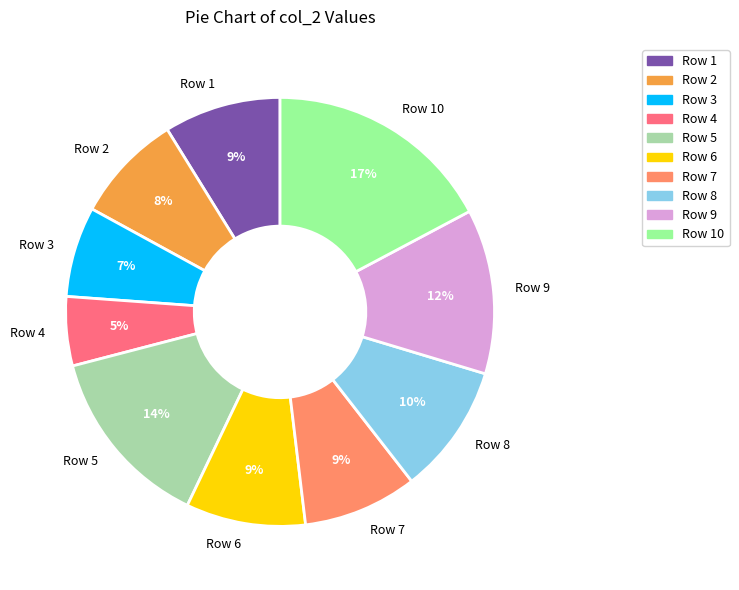

Do Row 3 and Row 2 together represent more than half of the pie?

No